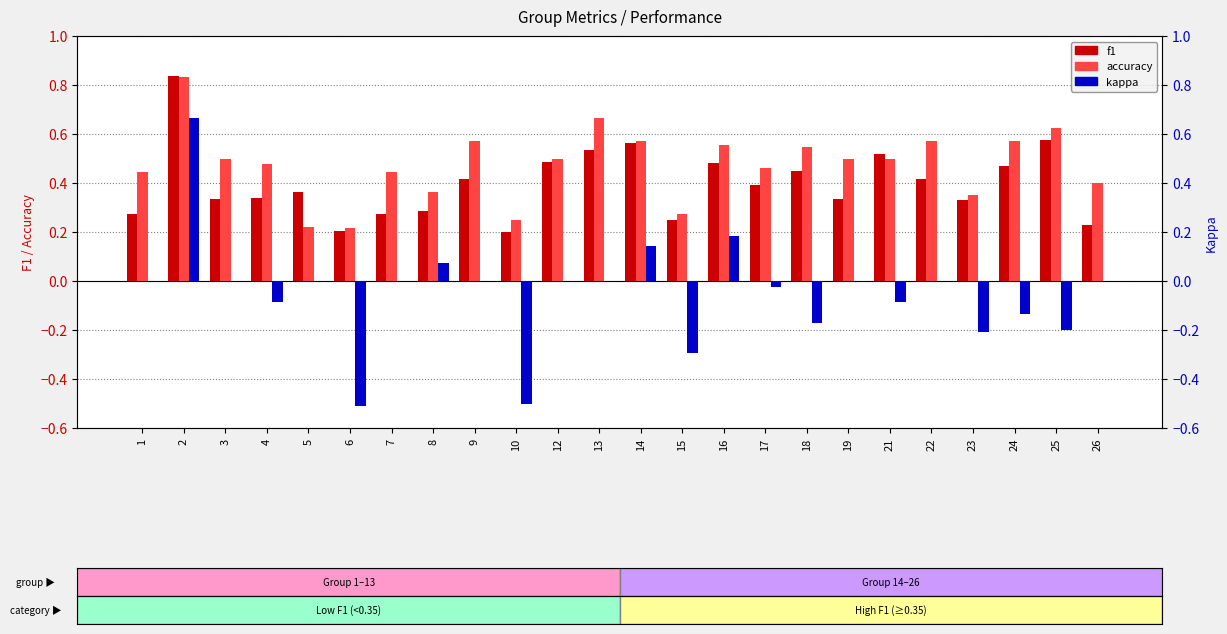

Which category has the lowest value in the f1 series?

10